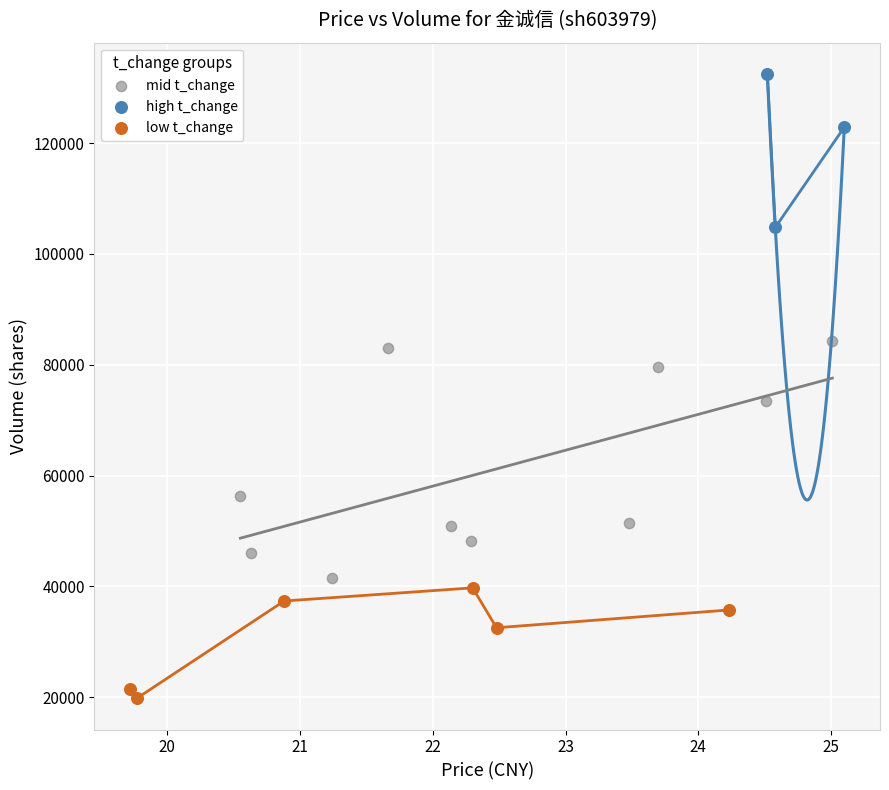

Which series has the largest Y range (max minus min)?

mid t_change